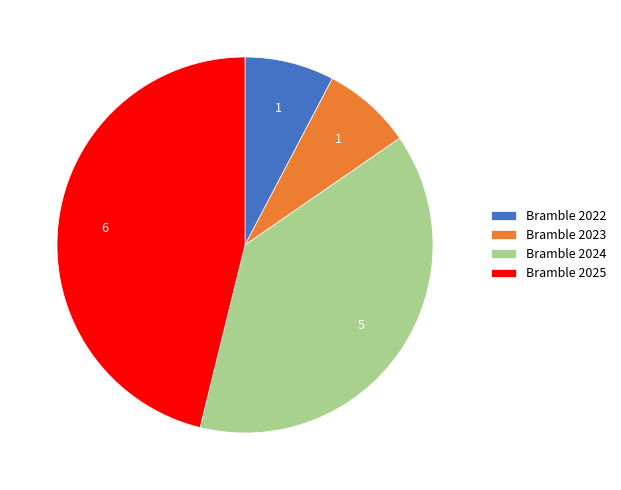

The Bramble 2023 slice represents 1% of the pie. True or false?

False